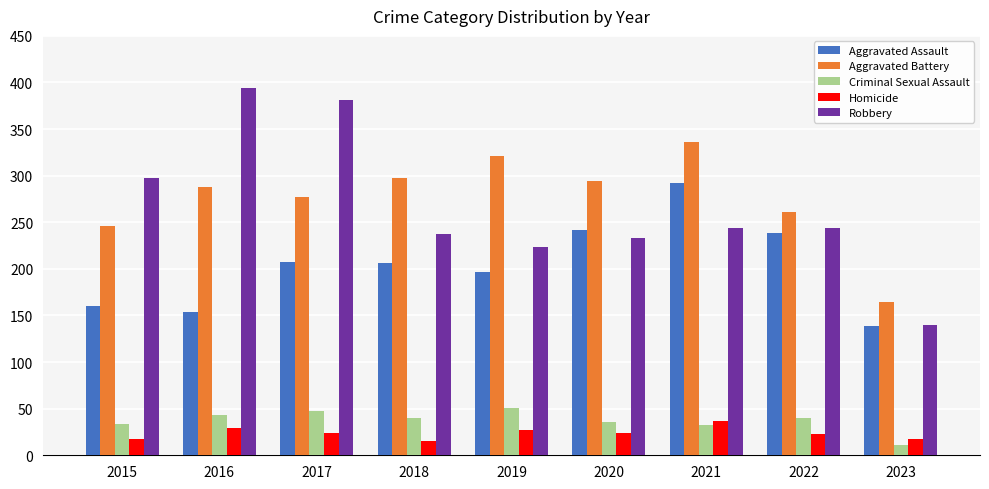

Is the value of Aggravated Battery at 2015 greater than the value of Robbery at 2019?

Yes